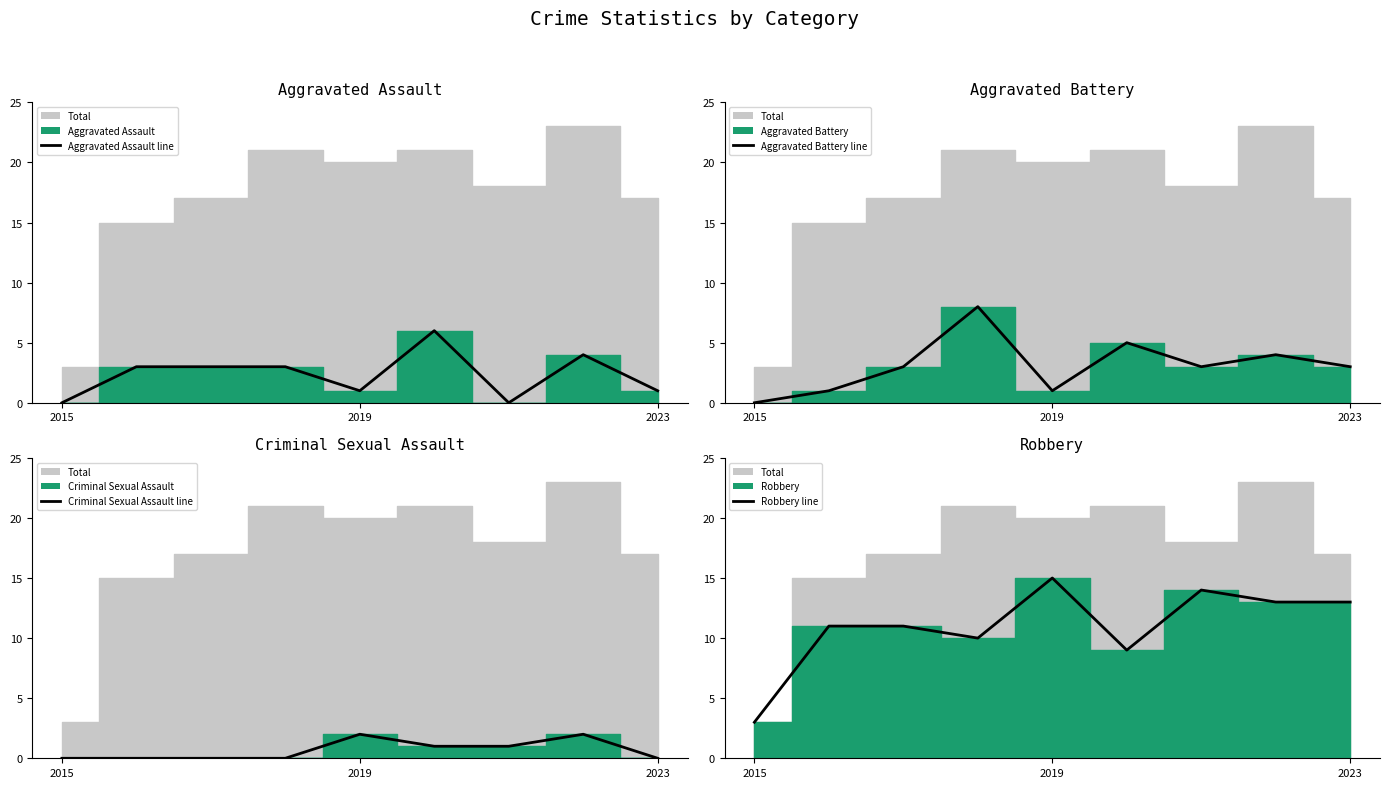

Between 6 and 3, which is larger?

3